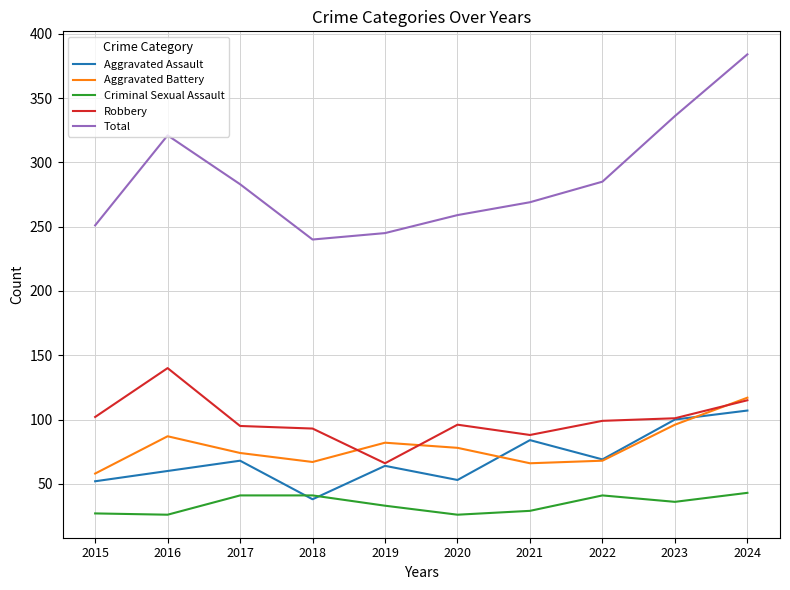

Read the Aggravated Battery value at 2021.

66